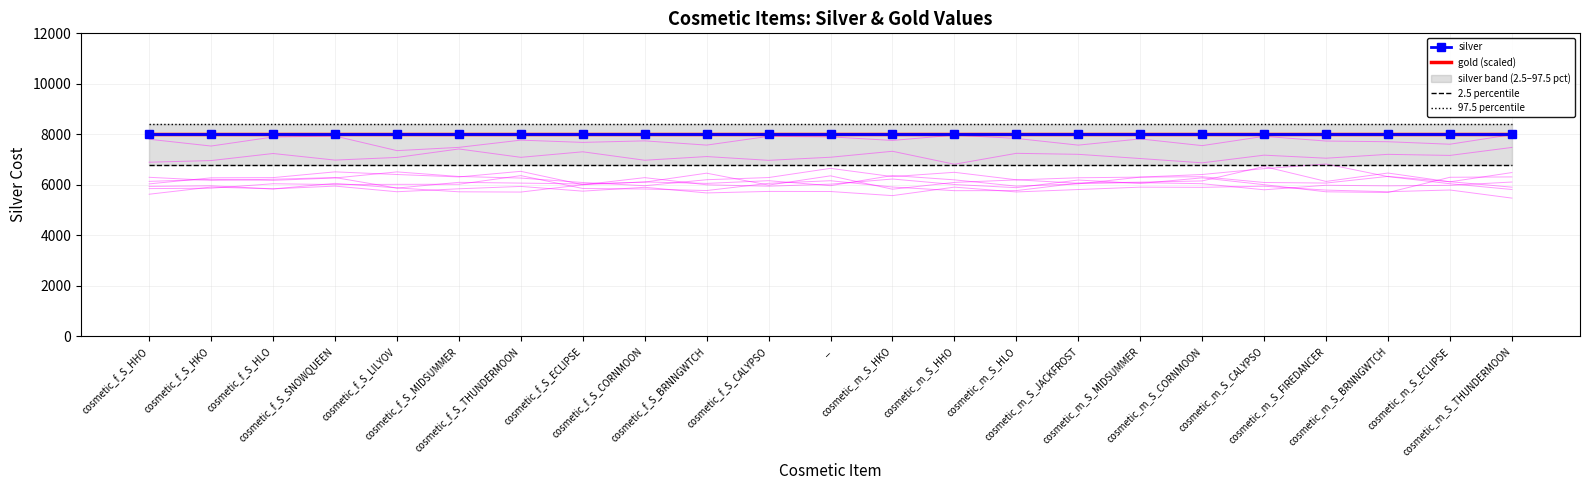

What is the approximate value of silver at cosmetic_f_S_HHO?

8000